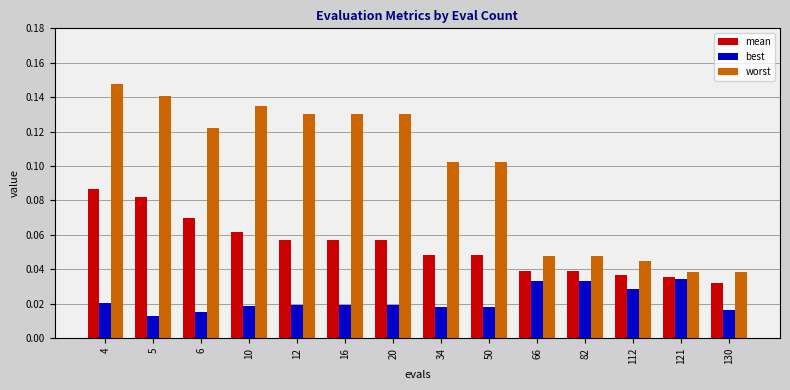

What is the sum of all mean values?

0.8